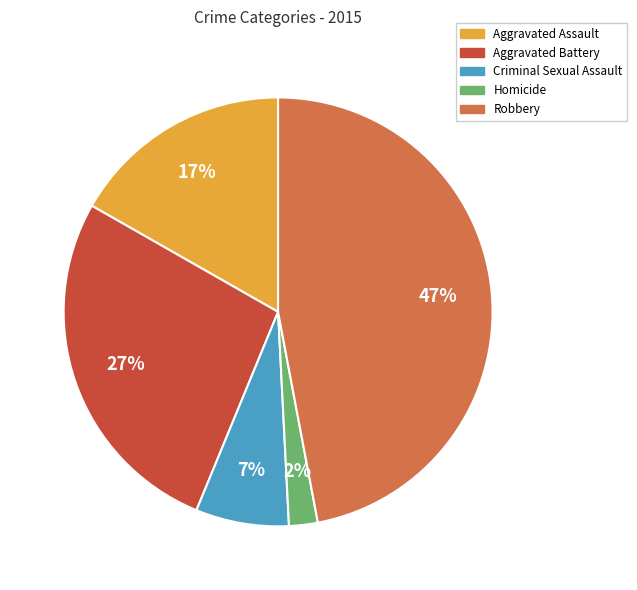

What percentage is the Homicide slice, to the nearest percent?

2%